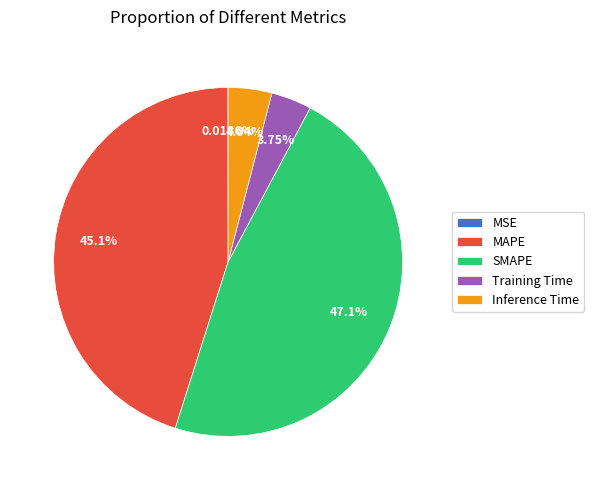

Does any single category account for the majority?

No